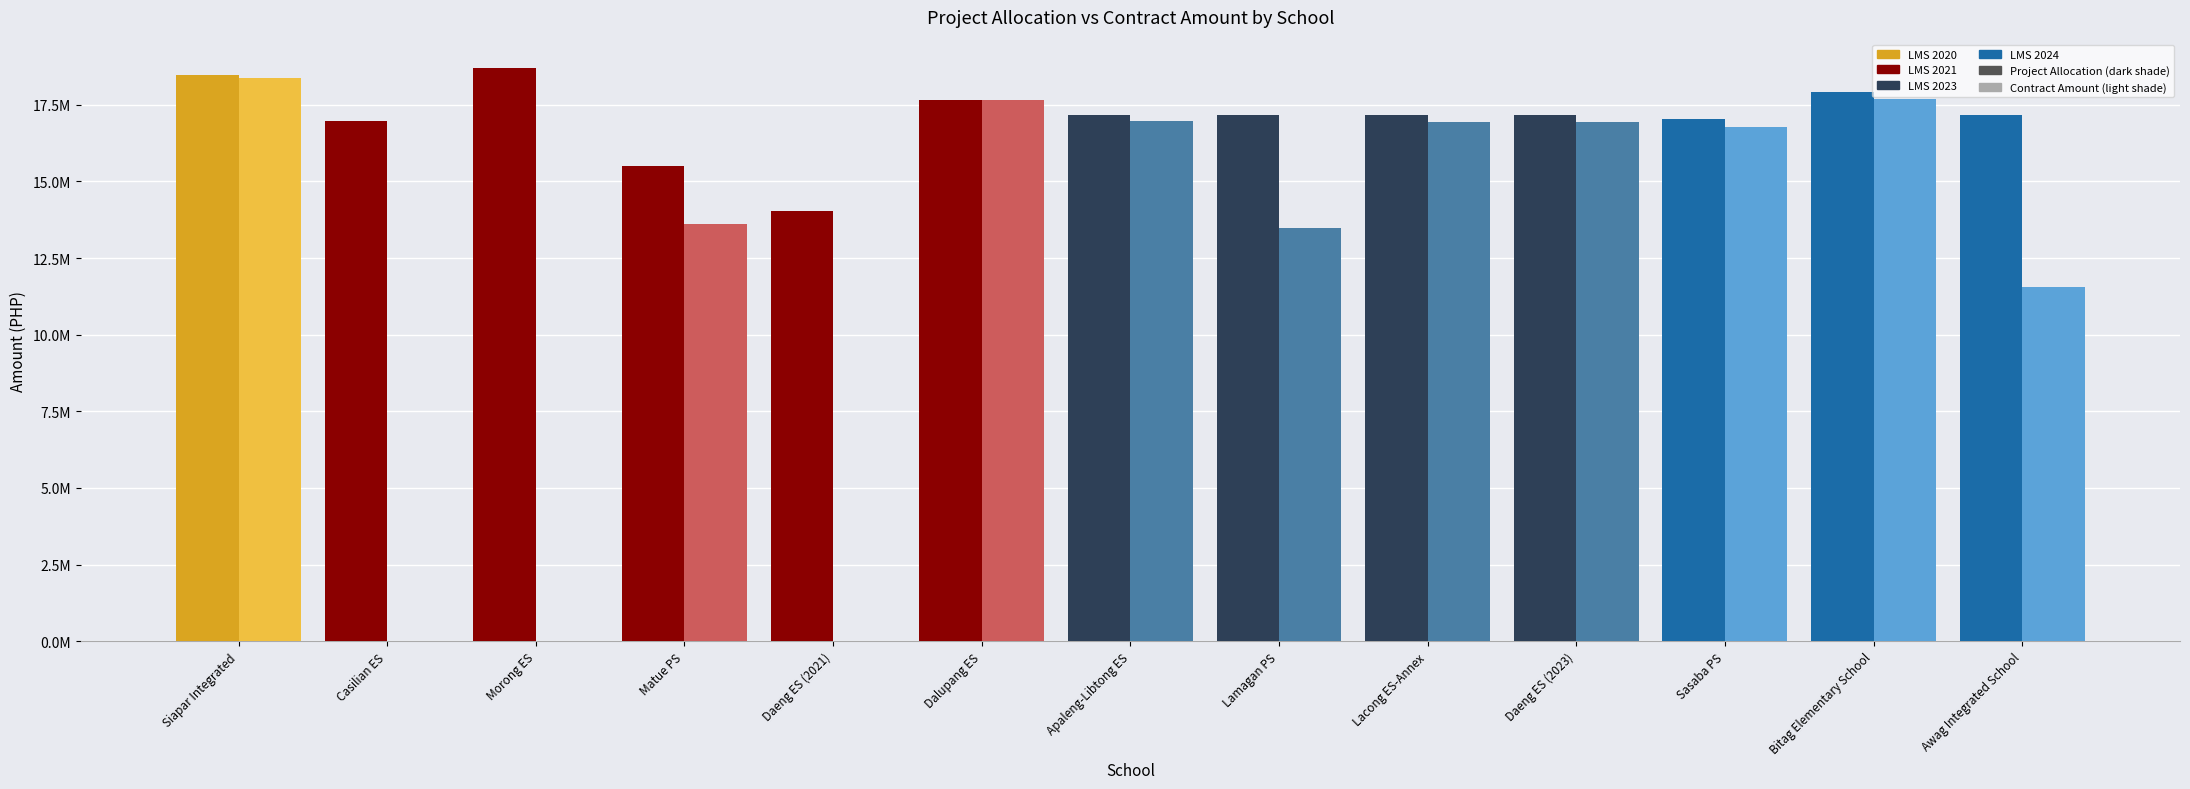

At how many categories does at least one series exceed 17620110?

4